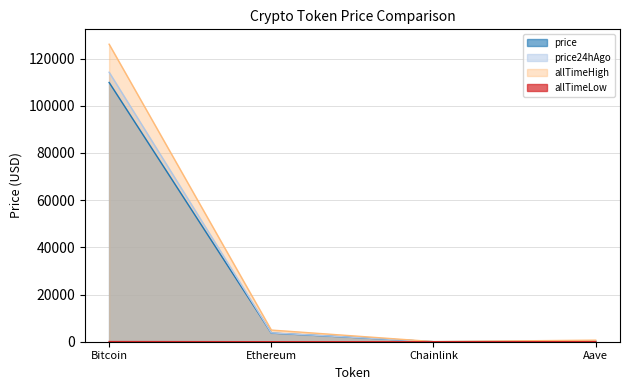

In allTimeHigh, how many points are lower than both neighbors (excluding endpoints)?

1